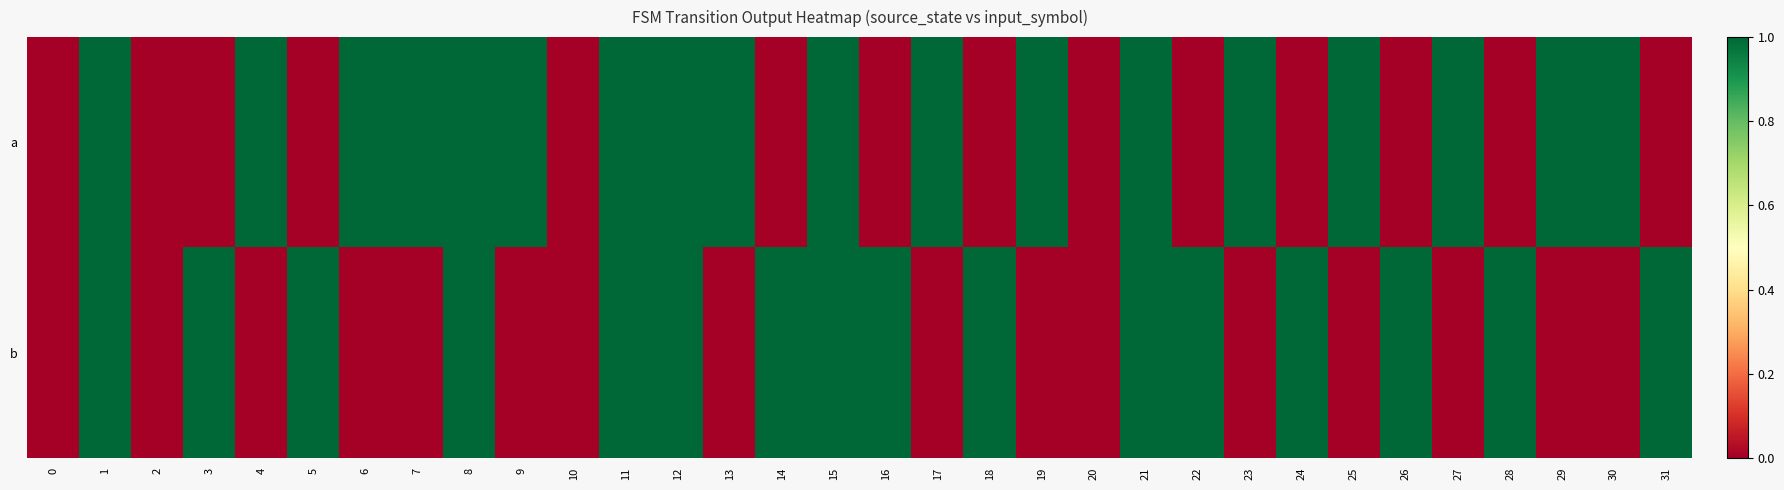

Reading right to left, what are all the values shown in this chart?

a: 31=0	30=1	29=1	28=0	27=1	26=0	25=1	24=0	23=1	22=0	21=1	20=0	19=1	18=0	17=1	16=0	15=1	14=0	13=1	12=1	11=1	10=0	9=1	8=1	7=1	6=1	5=0	4=1	3=0	2=0	1=1	0=0
b: 31=1	30=0	29=0	28=1	27=0	26=1	25=0	24=1	23=0	22=1	21=1	20=0	19=0	18=1	17=0	16=1	15=1	14=1	13=0	12=1	11=1	10=0	9=0	8=1	7=0	6=0	5=1	4=0	3=1	2=0	1=1	0=0